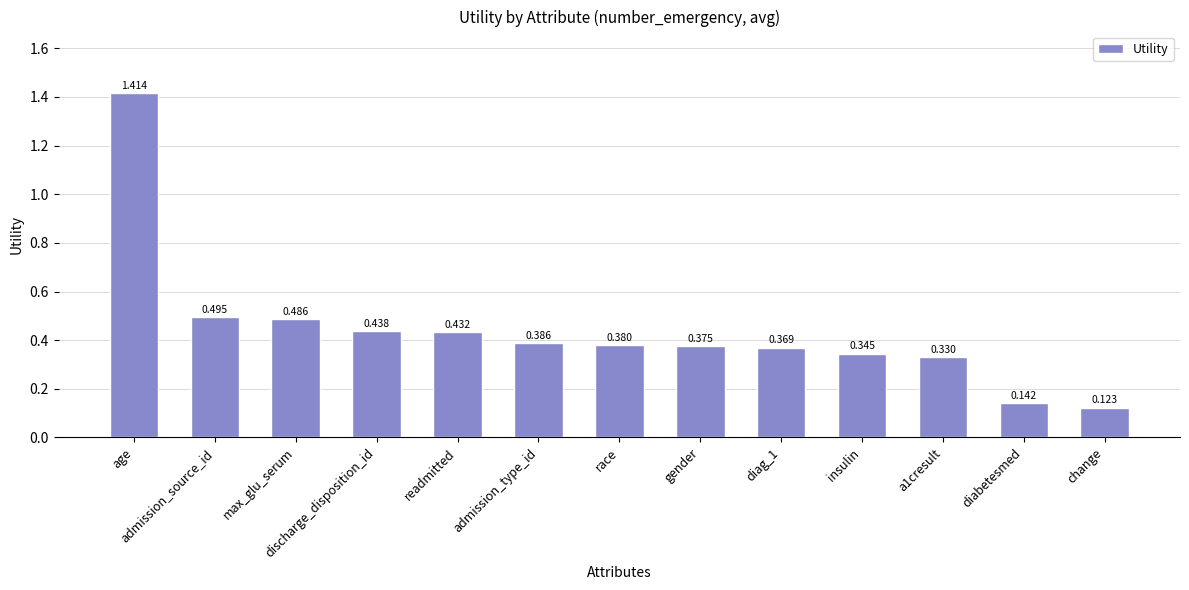

At which category does the chart reach its peak across all series?

age